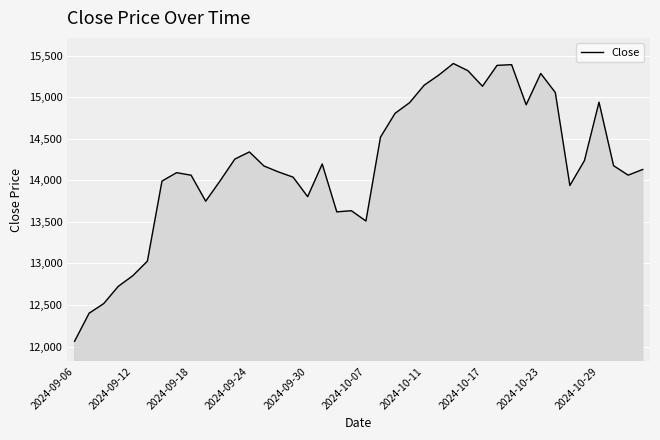

What is the greatest value displayed?

15404.5